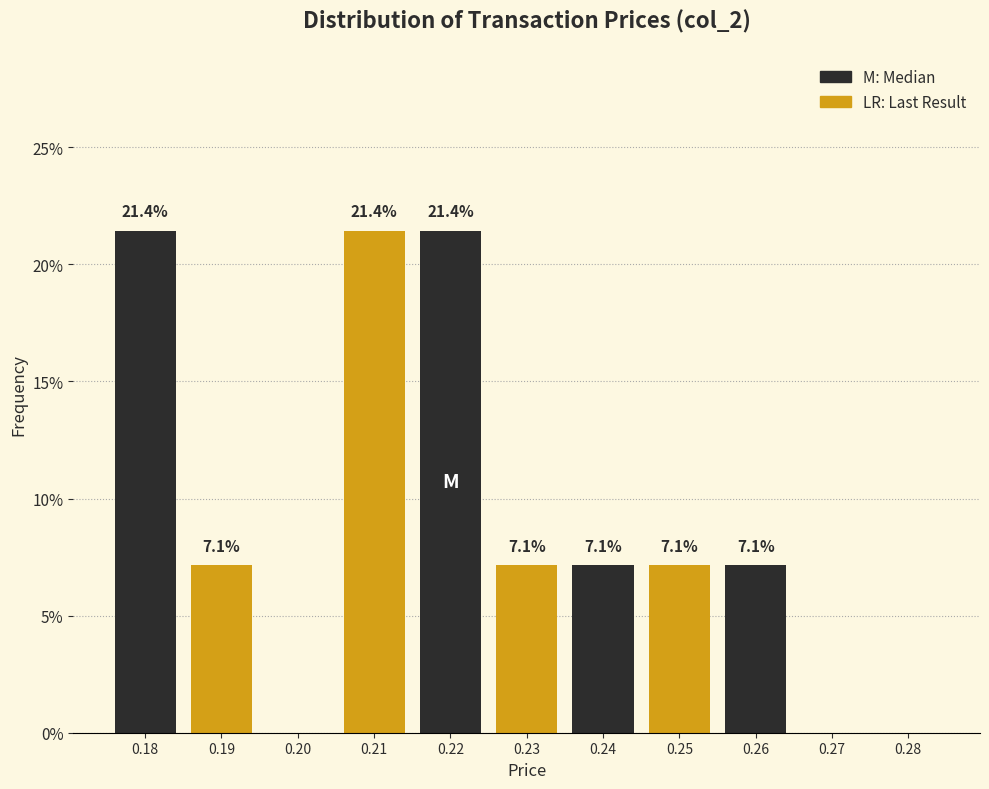

Reading left to right, what are all the values shown in this chart?

0.18=21.4	0.19=7.1	0.20=0.0	0.21=21.4	0.22=21.4	0.23=7.1	0.24=7.1	0.25=7.1	0.26=7.1	0.27=0.0	0.28=0.0